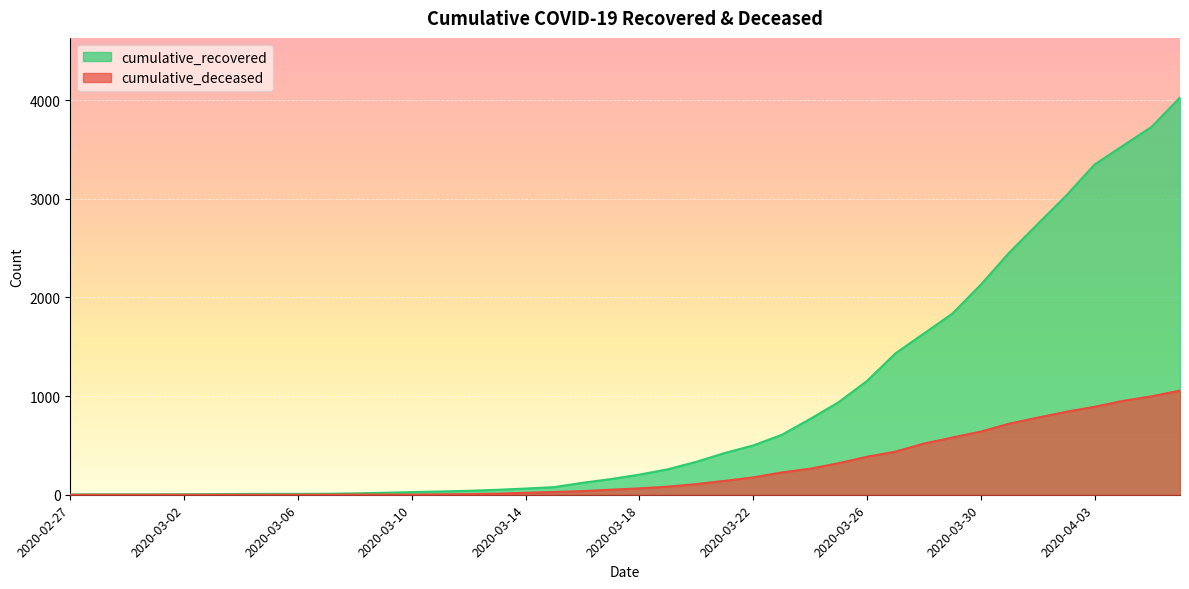

How many values in the cumulative_deceased series are below 65?

20